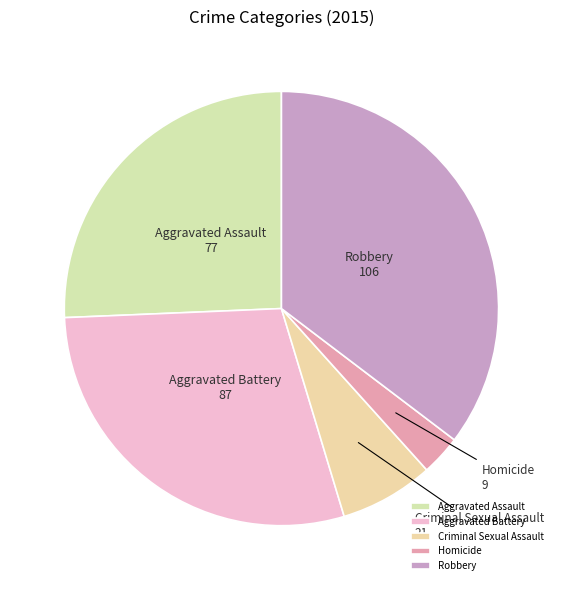

True or false: Robbery accounts for 35% of the total.

True